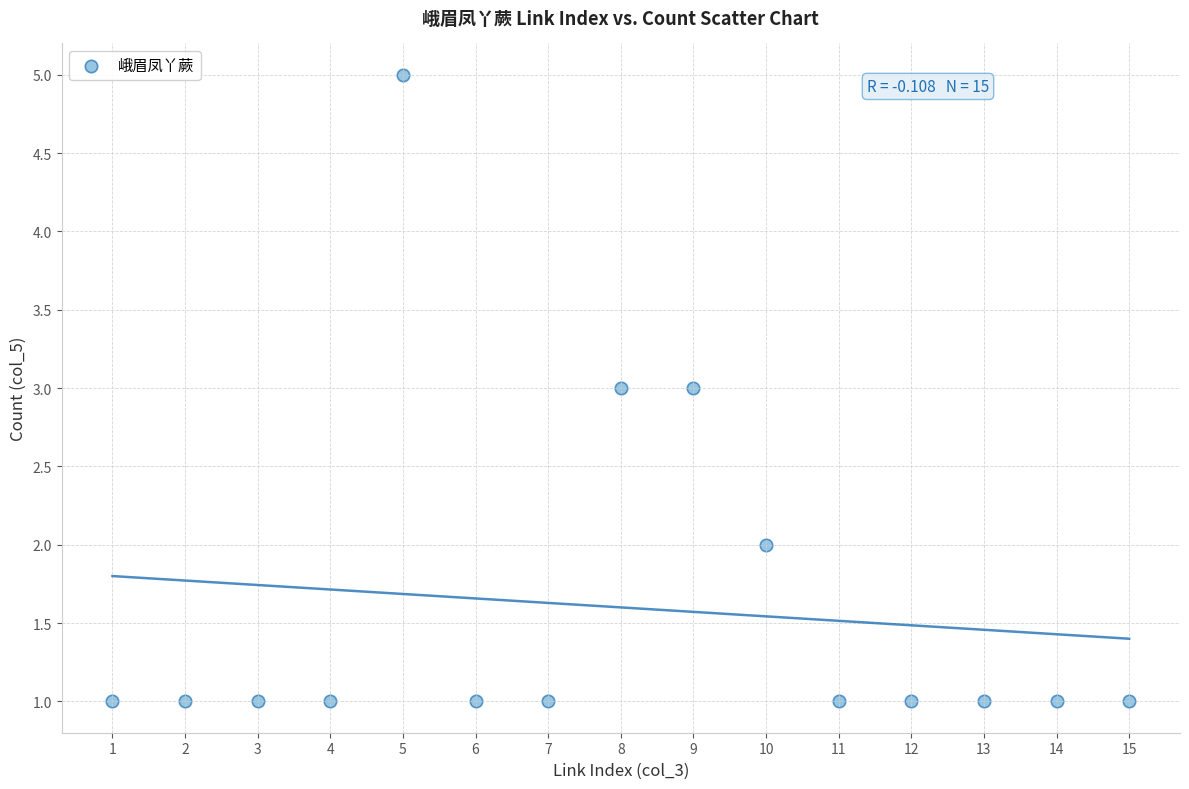

What is the range of X values (max minus min)?

14